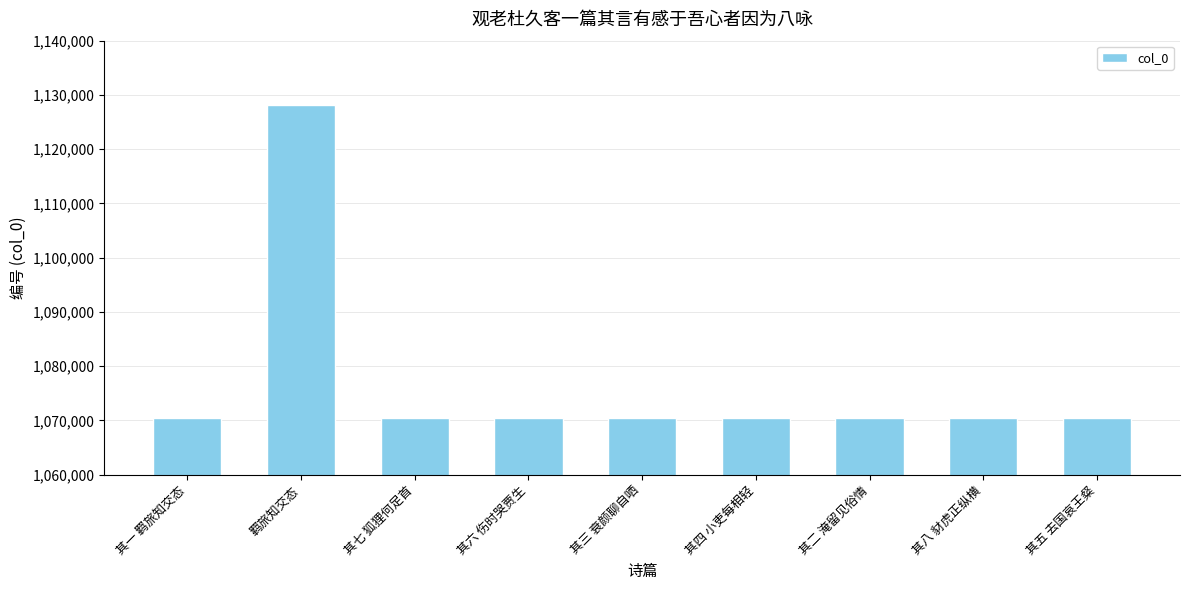

Approximately how many times larger is the value at 其六 伤时哭贾生 compared to 其八 豺虎正纵横?

1.0